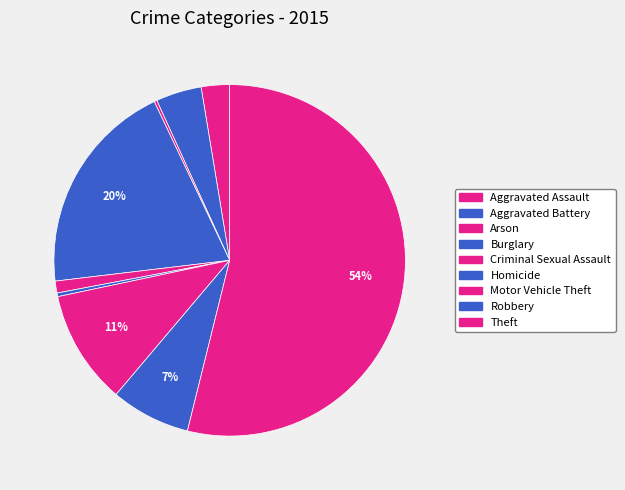

Is it true that Burglary is 20% of the pie?

True